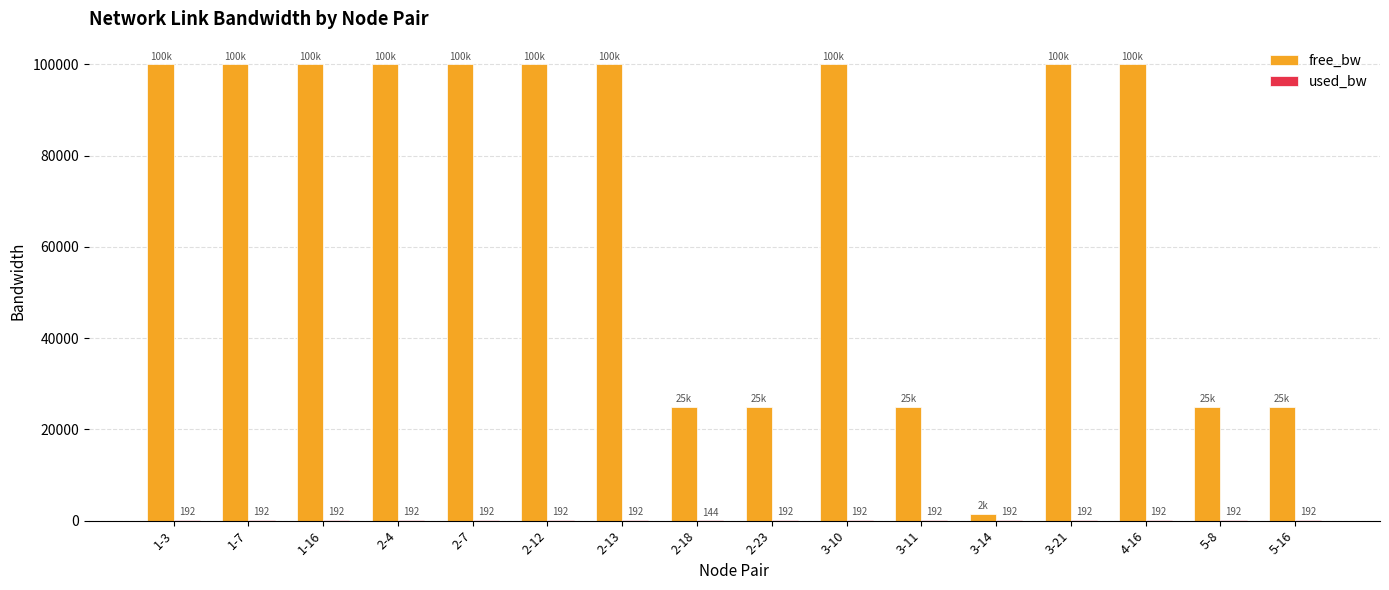

What is the highest value of the free_bw series?

99999.8